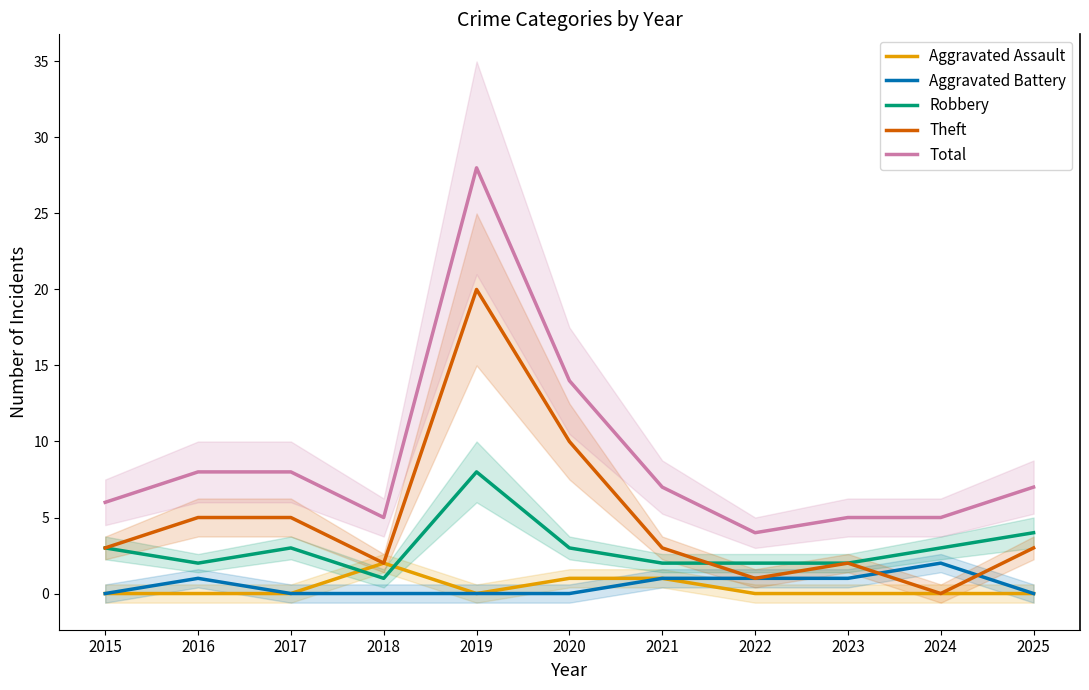

How many values in the Total series are below 7?

5